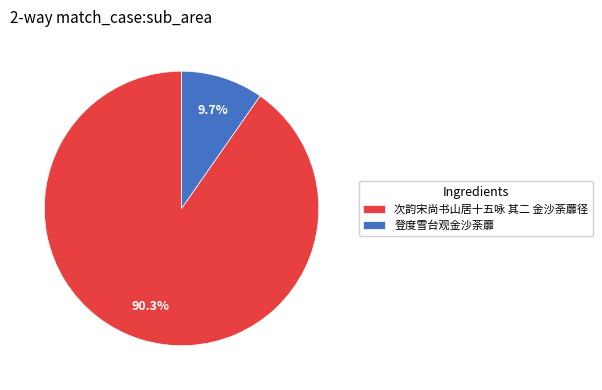

Does 次韵宋尚书山居十五咏 其二 金沙荼蘼径 account for over 50% of the chart?

Yes